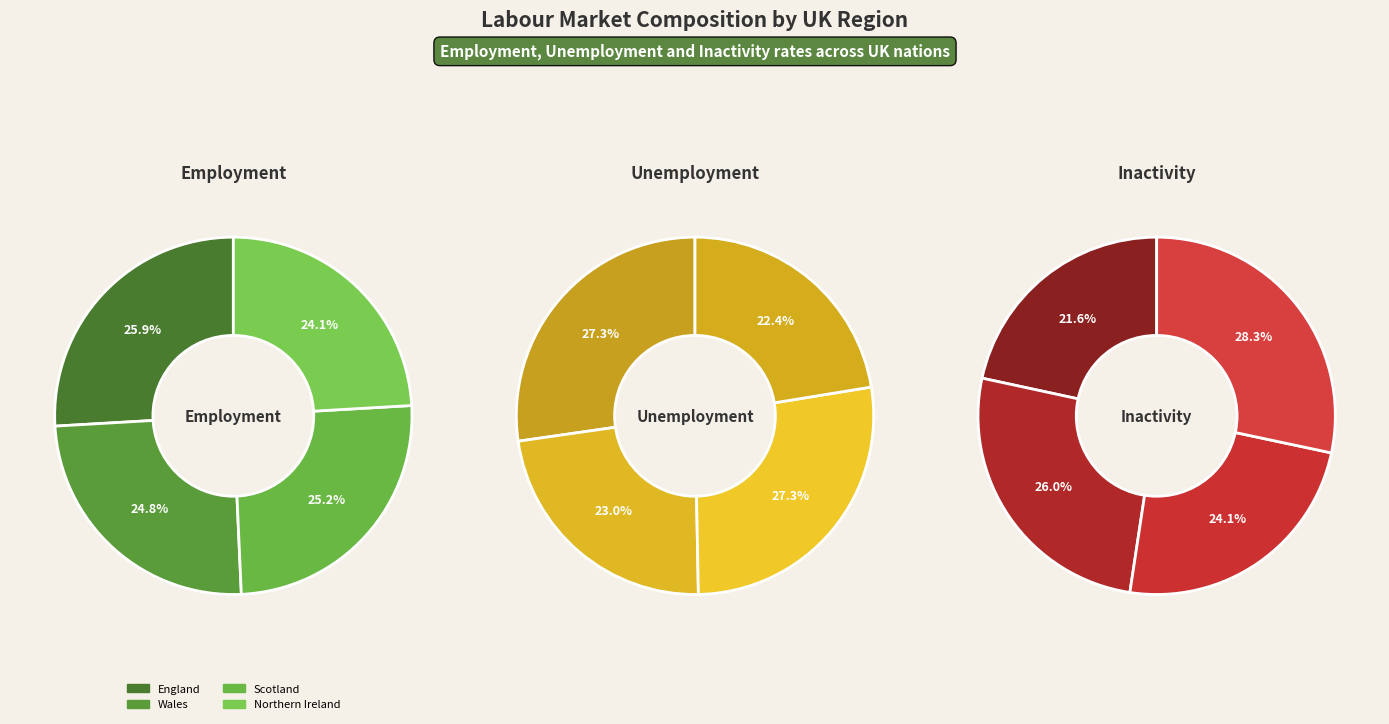

Does any single category account for the majority?

No